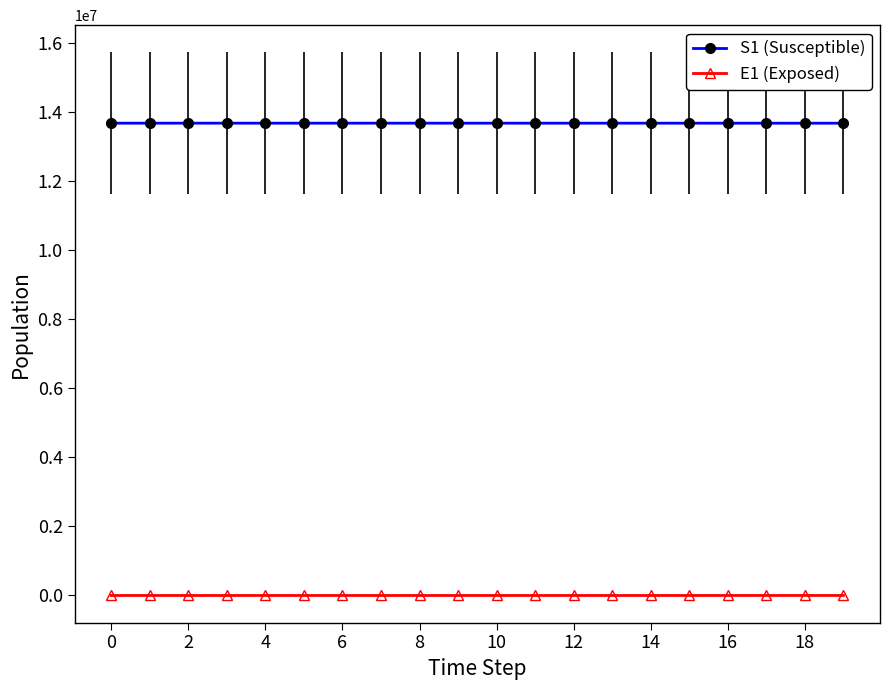

How many distinct data groups are displayed?

2